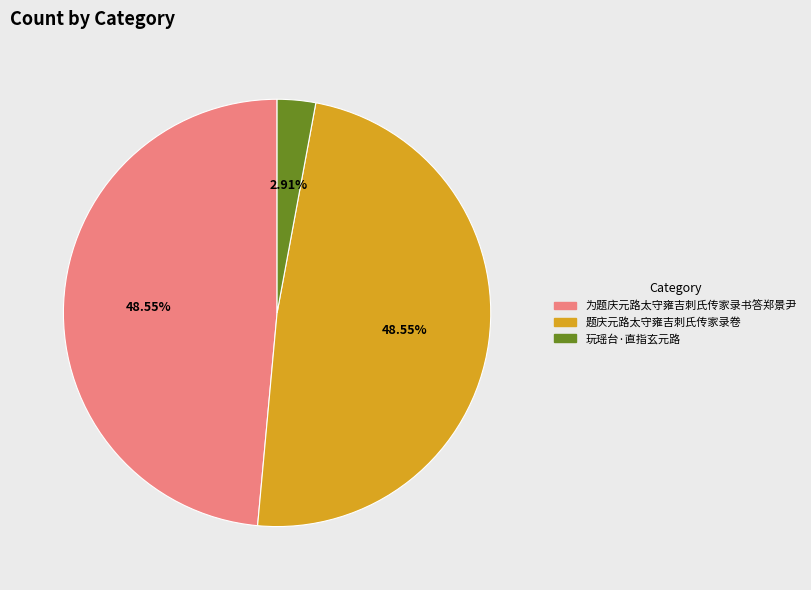

What is the smallest slice in the pie chart?

玩瑶台·直指玄元路